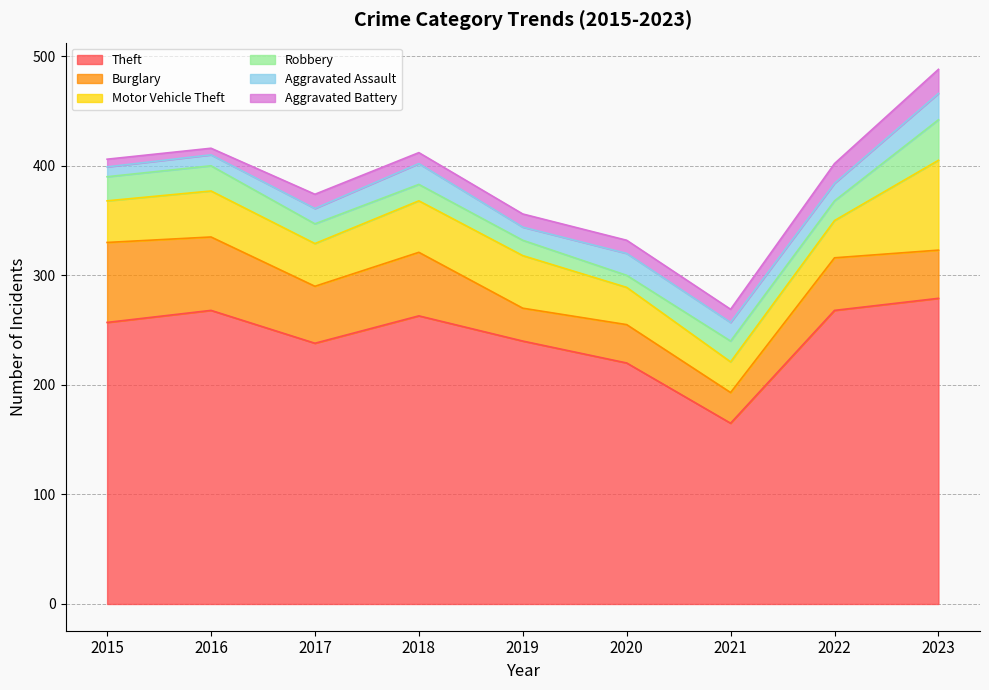

How many data points does each series have?

9